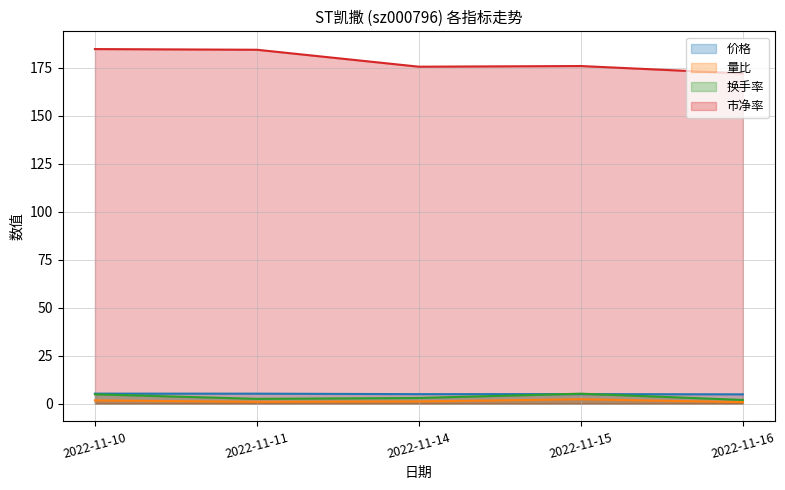

Where is the first local minimum for 市净率?

2022-11-14